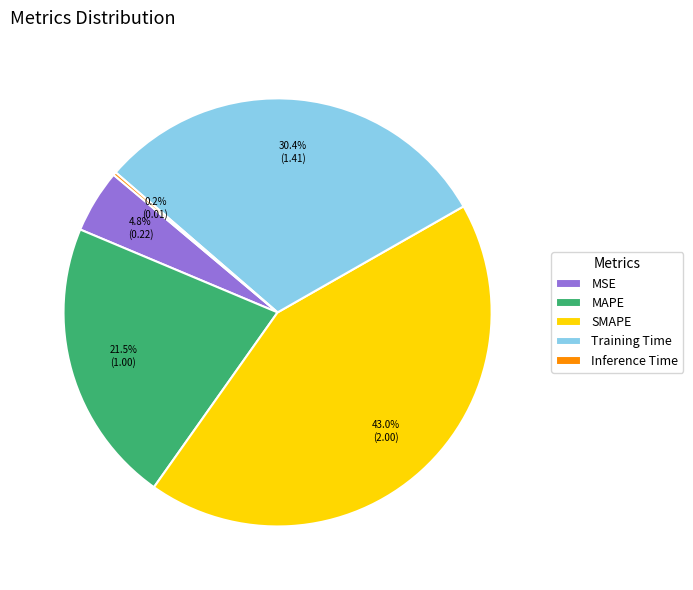

What percentage is NOT represented by MAPE?

78.5%